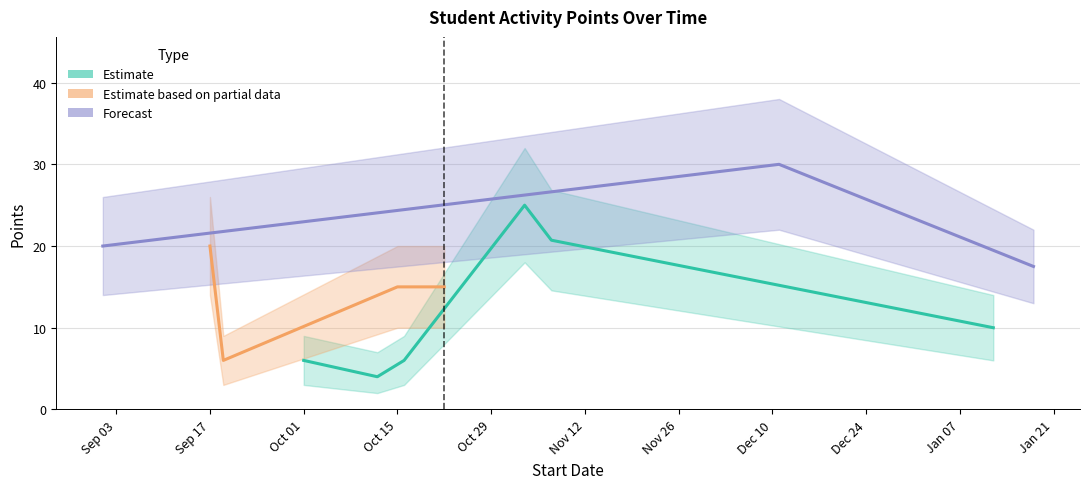

What is the minimum value shown in the chart?

2